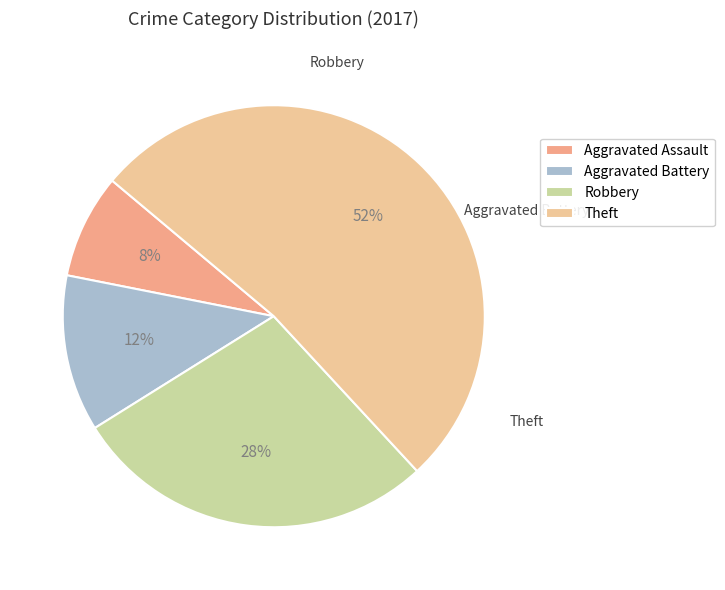

Is it true that Robbery is 28% of the pie?

True